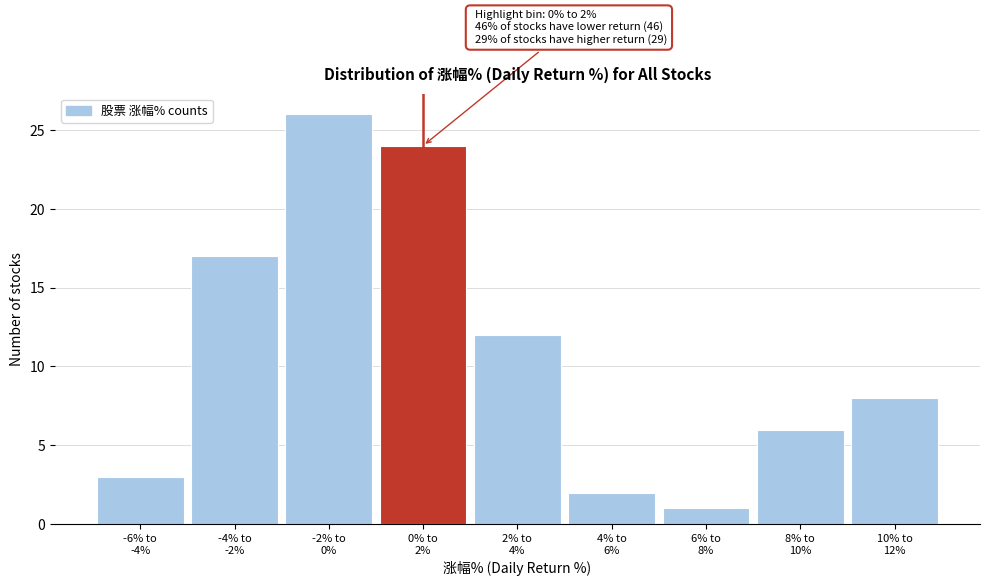

Reading left to right, list all the values displayed in this chart.

3	17	26	24	12	2	1	6	8